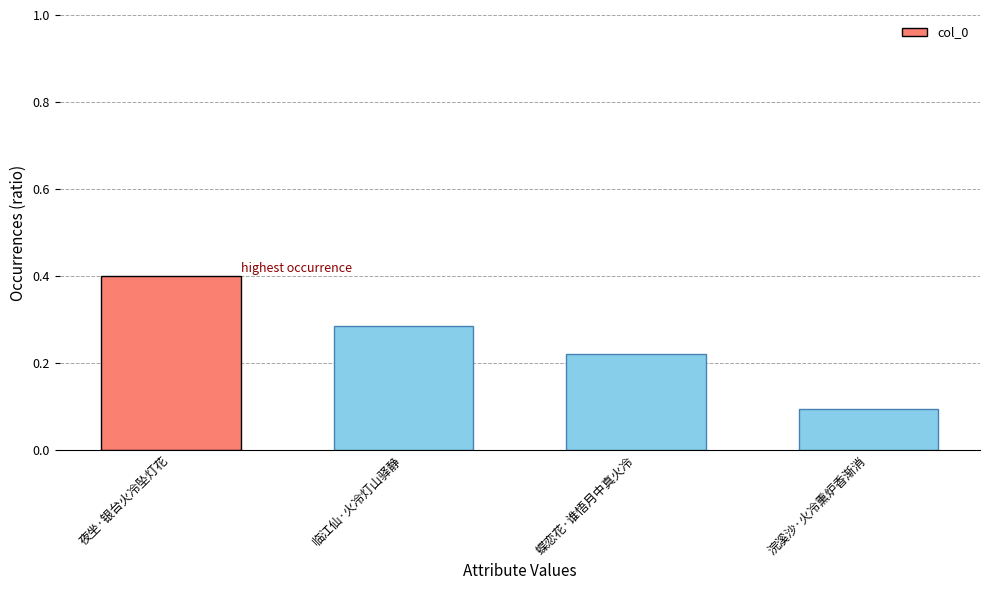

True or false: the data shows 0.4 at 夜坐·银台火冷坠灯花.

True